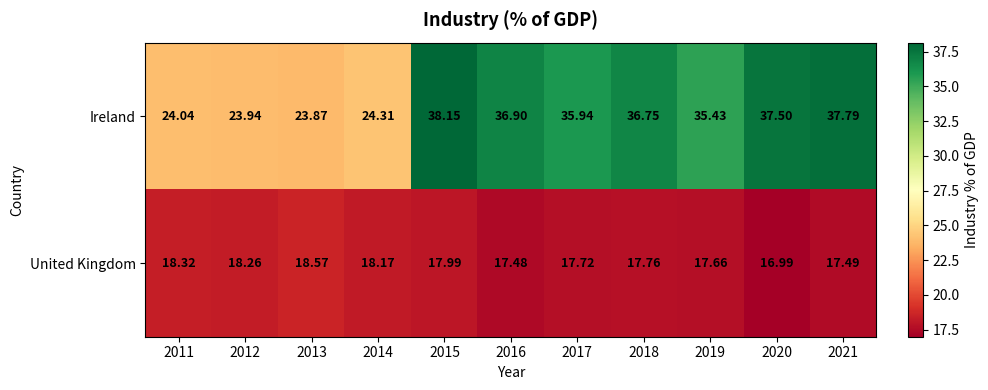

Between 2011 and 2017, which series saw the biggest shift?

Ireland